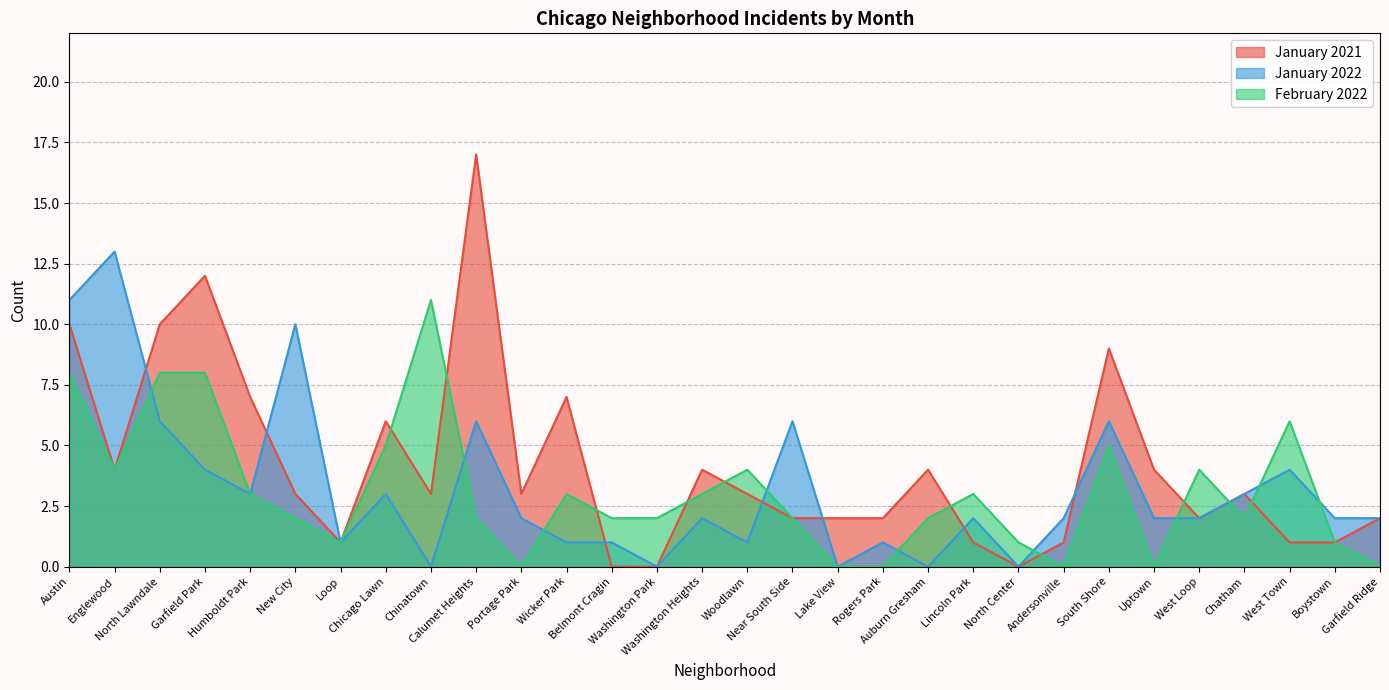

Which series changed the most between Chicago Lawn and Wicker Park?

January 2022